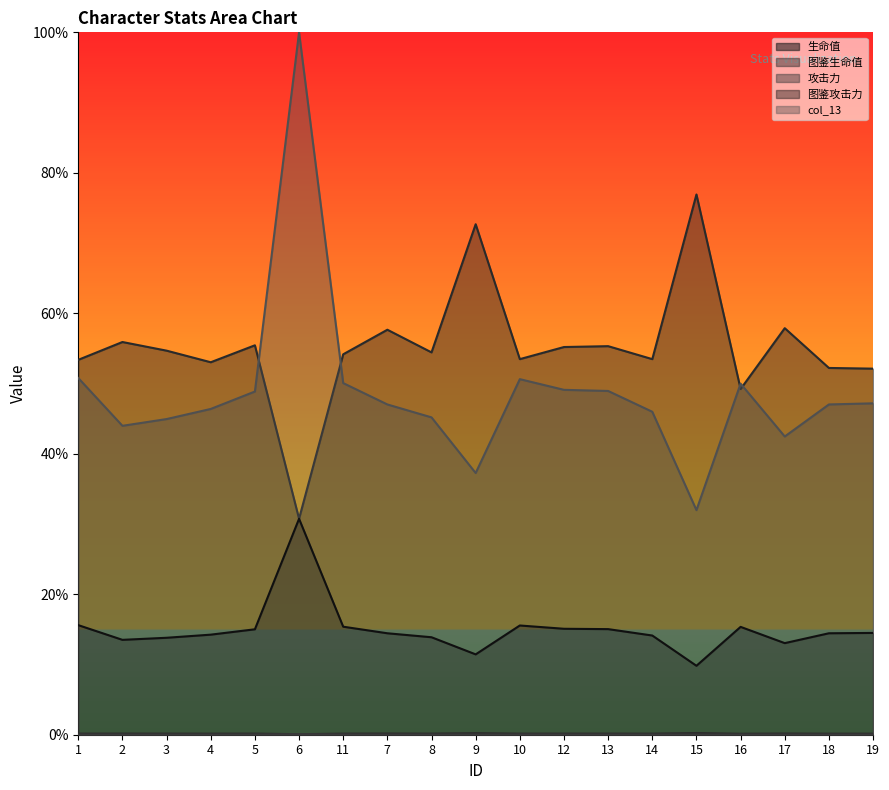

The value of 攻击力 at 15 is -0.0. True or false?

False